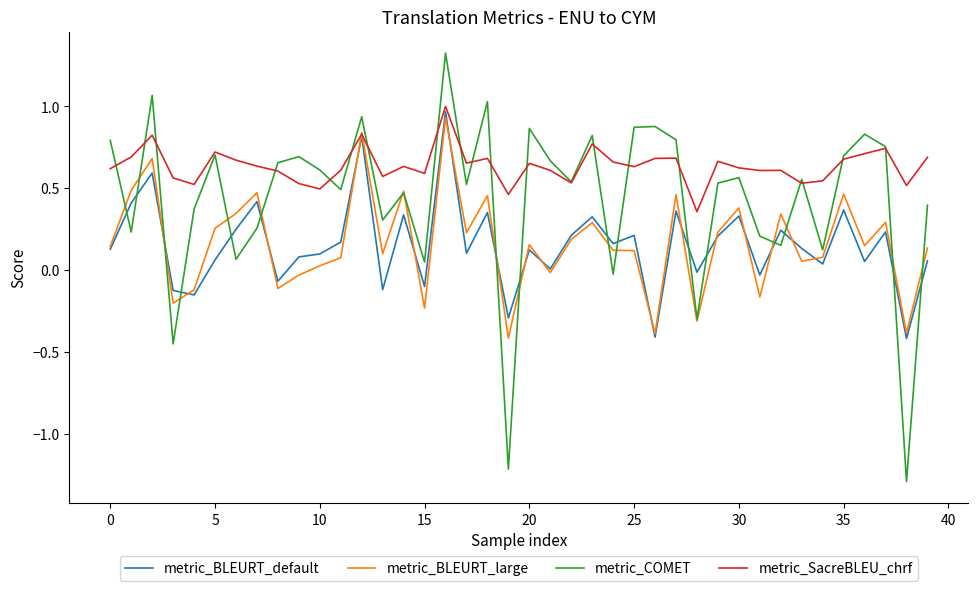

At how many categories does at least one series exceed -1?

40